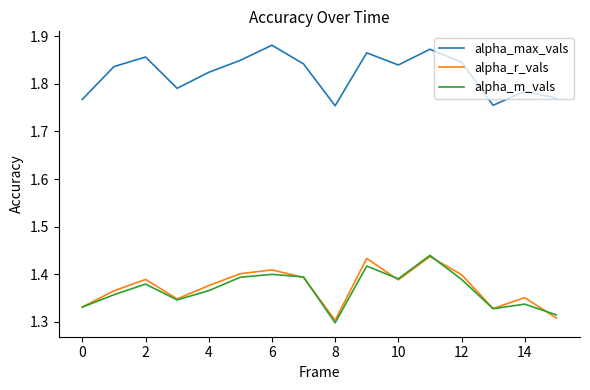

True or false: alpha_m_vals and alpha_max_vals intersect in this chart.

False